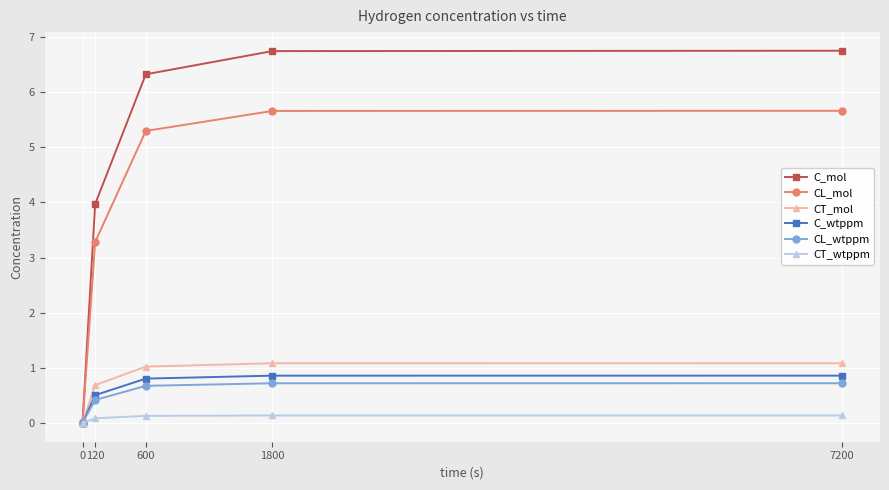

Rank the series at 120 from lowest to highest value.

CT_wtppm, CL_wtppm, C_wtppm, CT_mol, CL_mol, C_mol